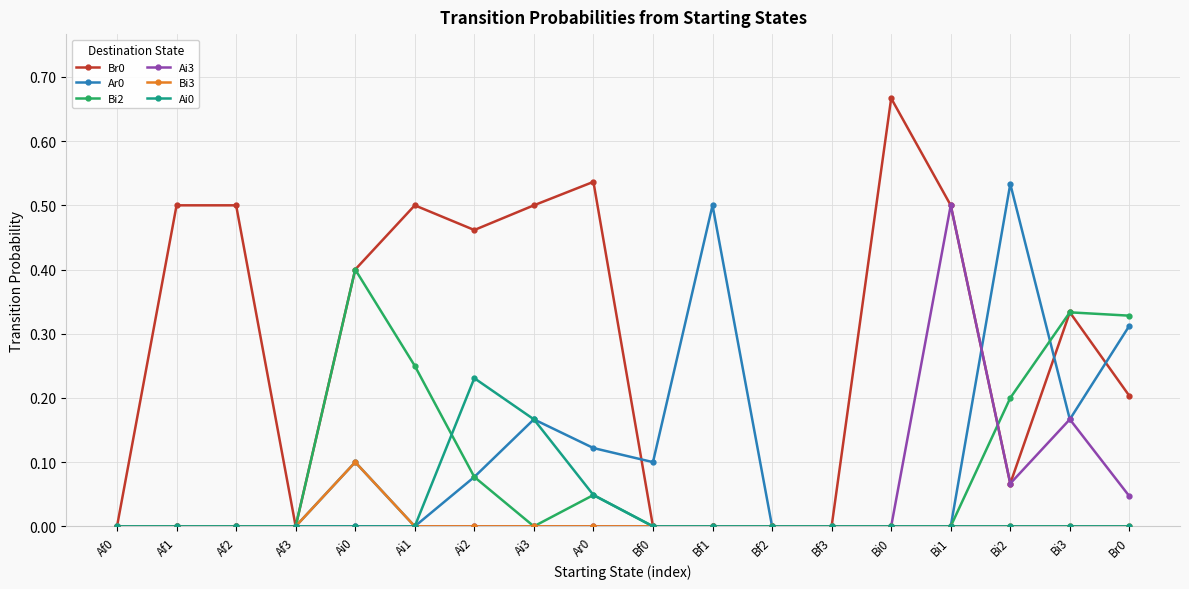

Which category has the highest value in the Ai3 series?

Bi1